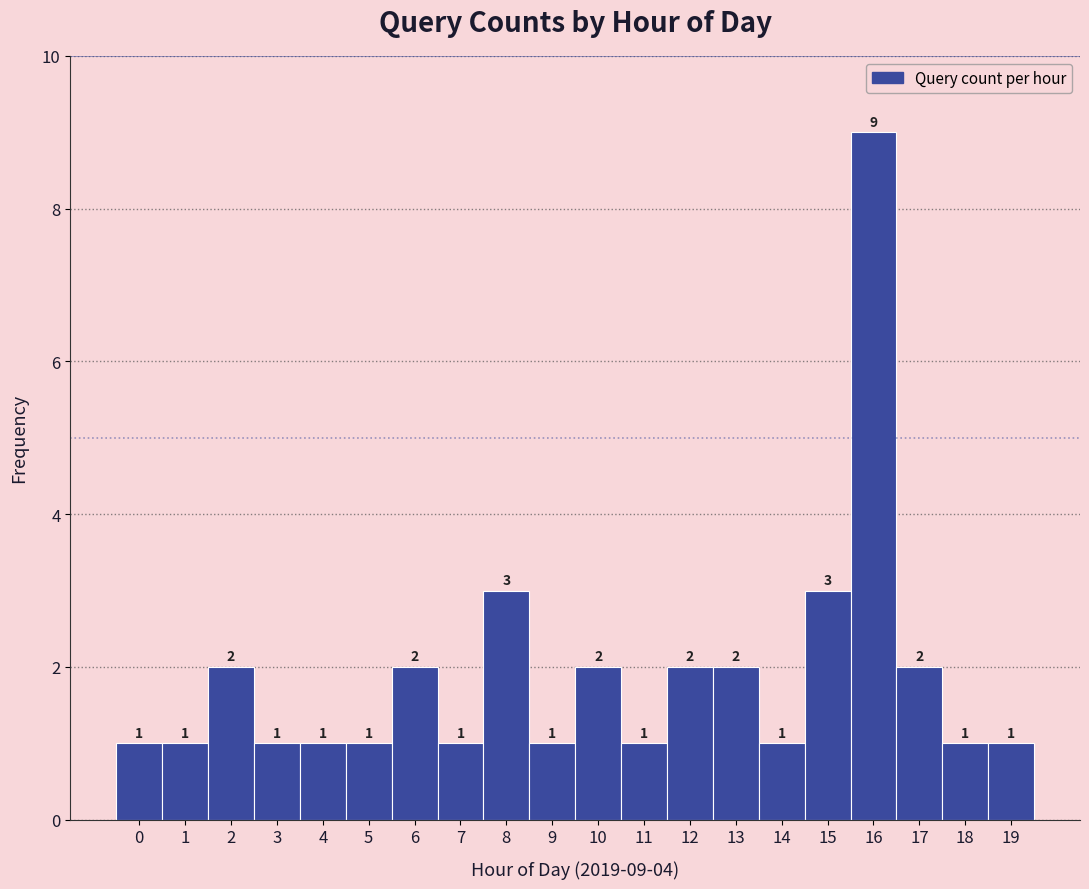

Reading left to right, what are all the values shown in this chart?

0=1	1=1	2=2	3=1	4=1	5=1	6=2	7=1	8=3	9=1	10=2	11=1	12=2	13=2	14=1	15=3	16=9	17=2	18=1	19=1